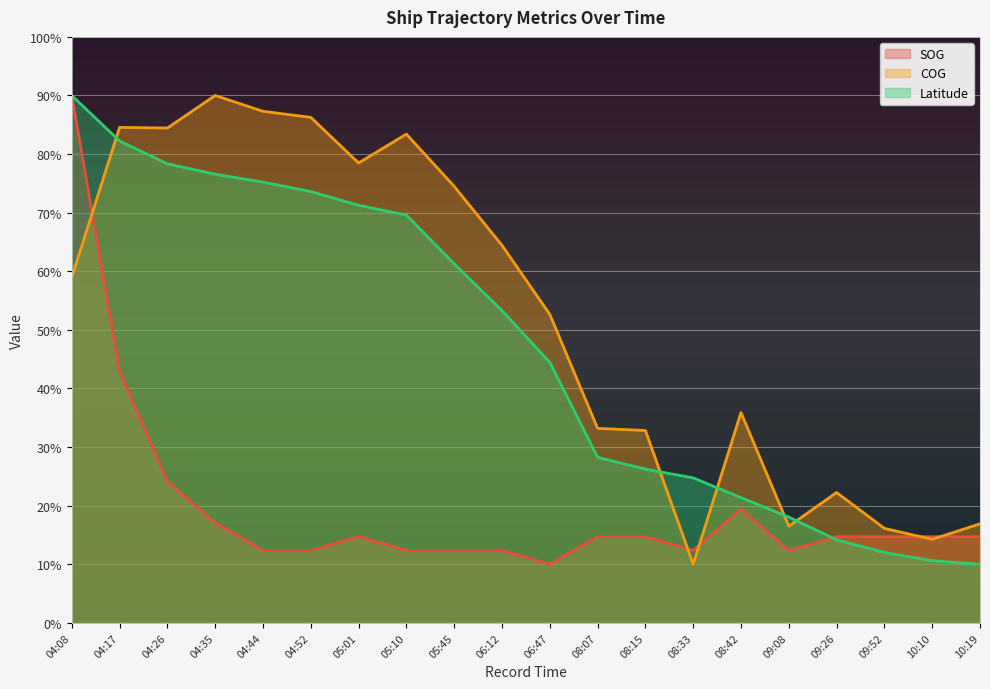

What is the total value across all series at 08:15?

73.8